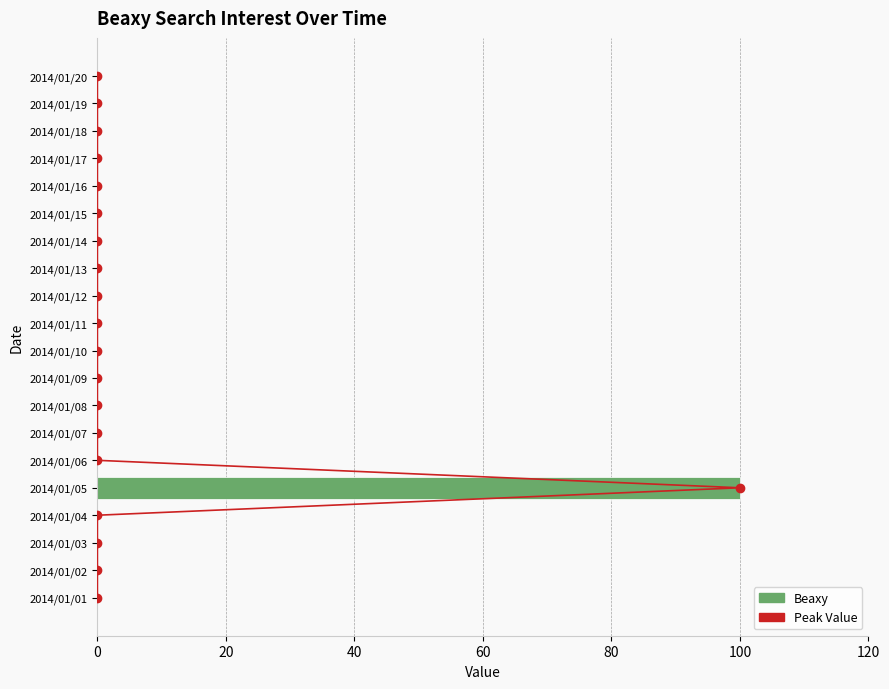

Which series has the widest spread of values?

Beaxy